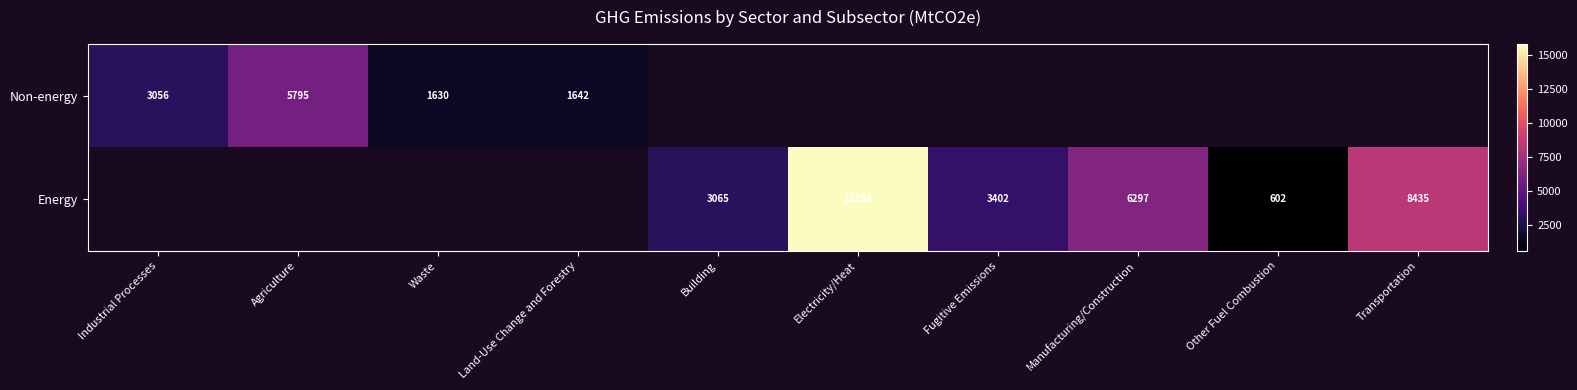

True or false: Non-energy has a value of 505.5 at Land-Use Change and Forestry.

False